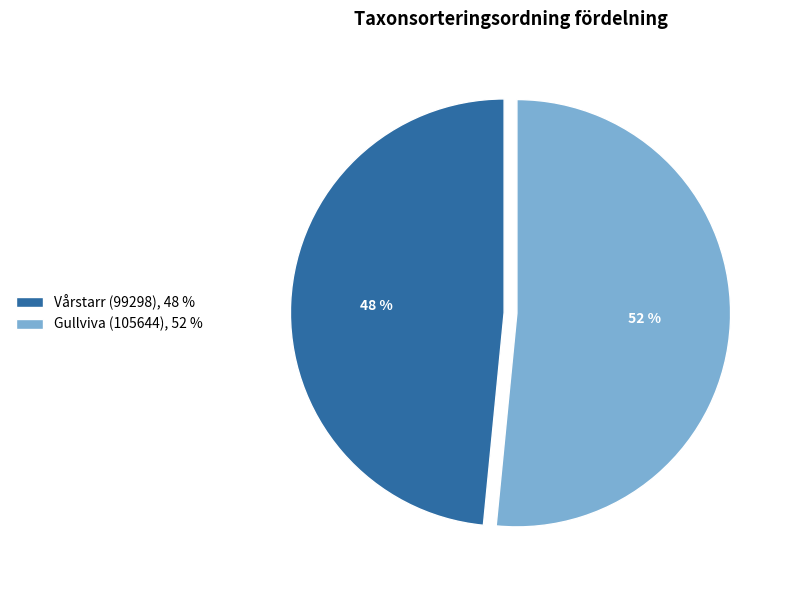

Which slice is the smallest?

Vårstarr (99298)